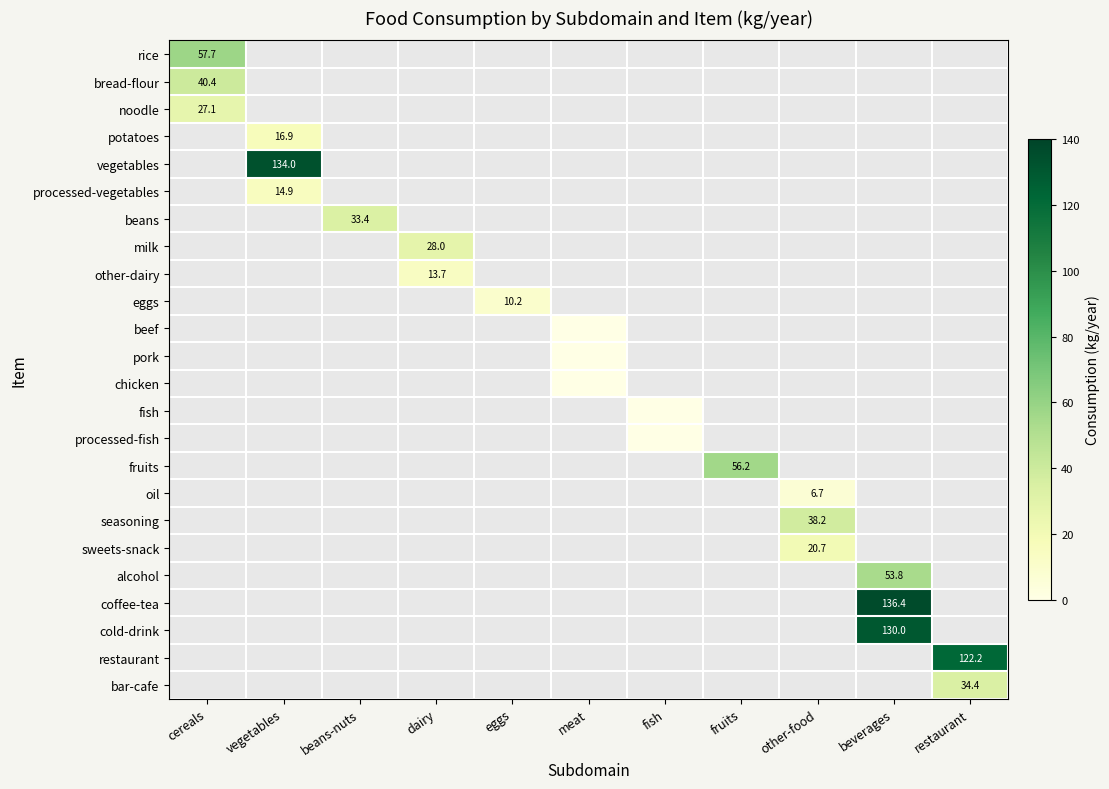

How many distinct data groups are displayed?

24